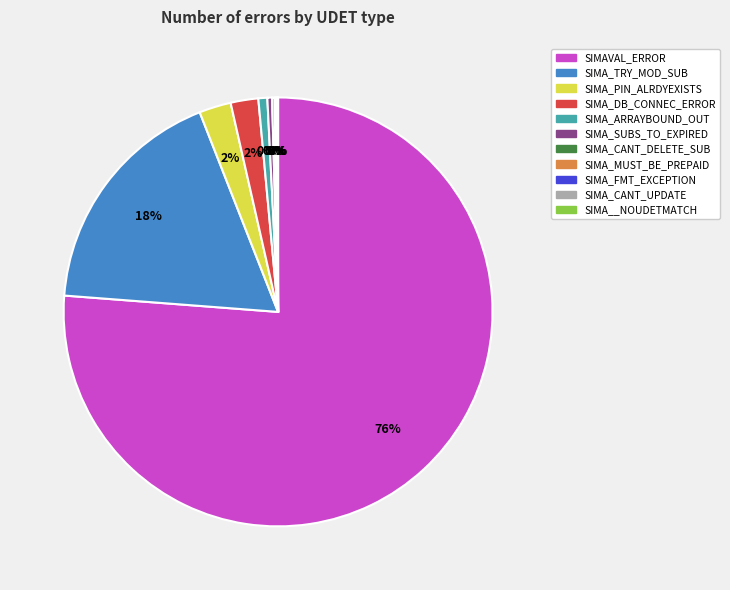

How many slices are in this pie chart?

11